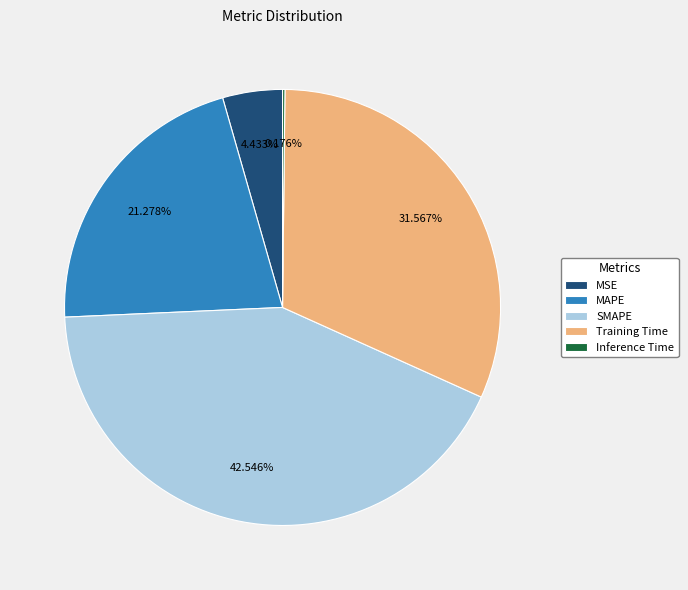

Does MSE represent more than half of the total?

No